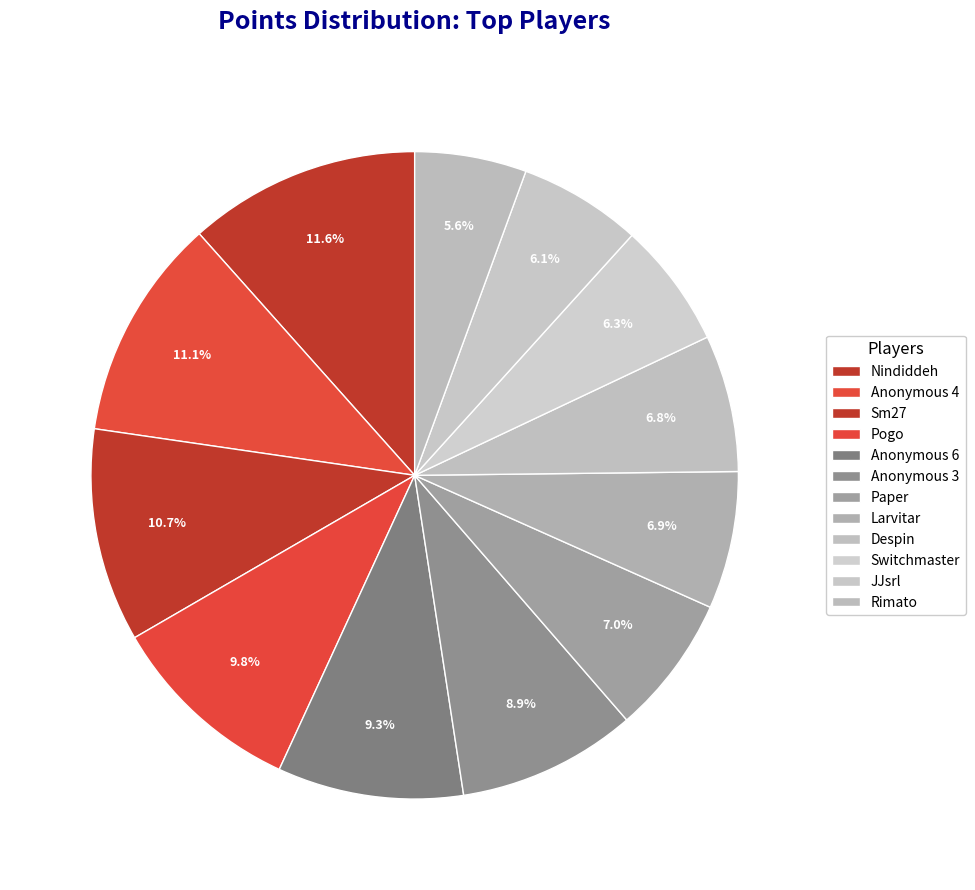

Rank the categories by value from highest to lowest.

Nindiddeh, Anonymous 4, Sm27, Pogo, Anonymous 6, Anonymous 3, Paper, Larvitar, Despin, Switchmaster, JJsrl, Rimato